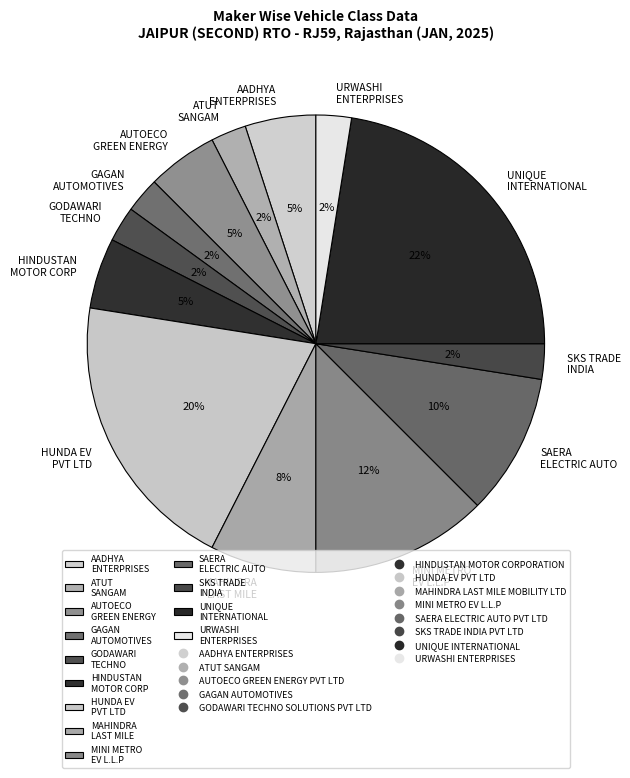

Which has a higher value, URWASHI ENTERPRISES or HUNDA EV PVT LTD?

HUNDA EV PVT LTD